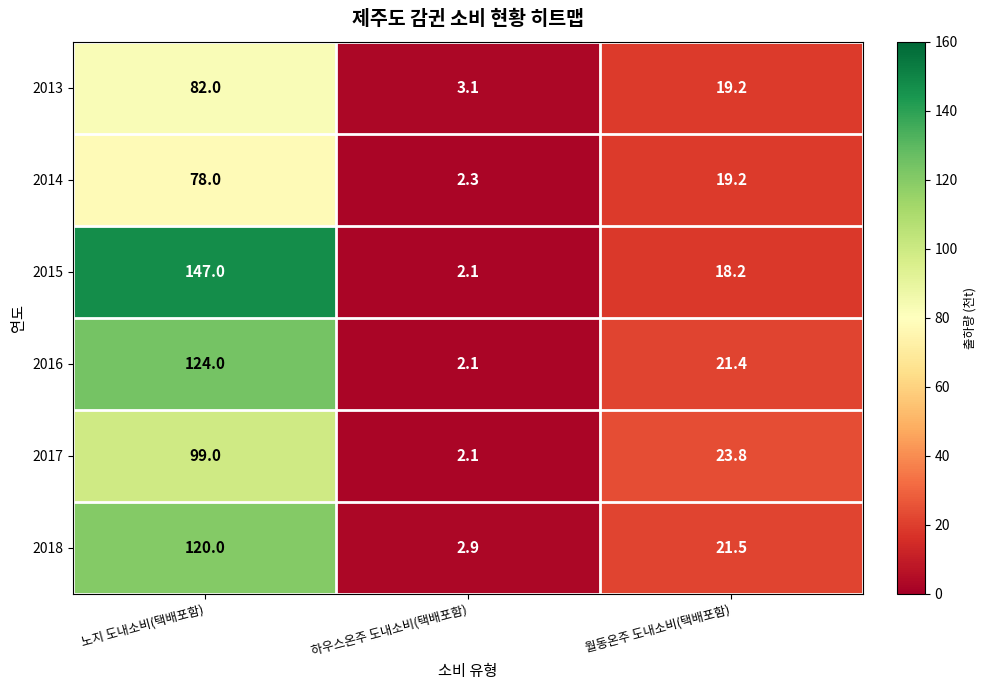

Which series has the widest spread of values?

2015